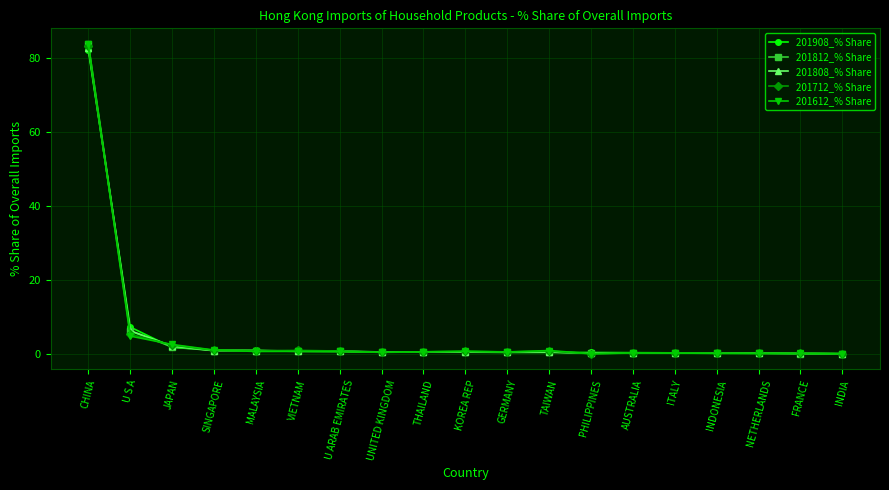

True or false: 201808_% Share has more than 2 points higher than both neighbors.

True